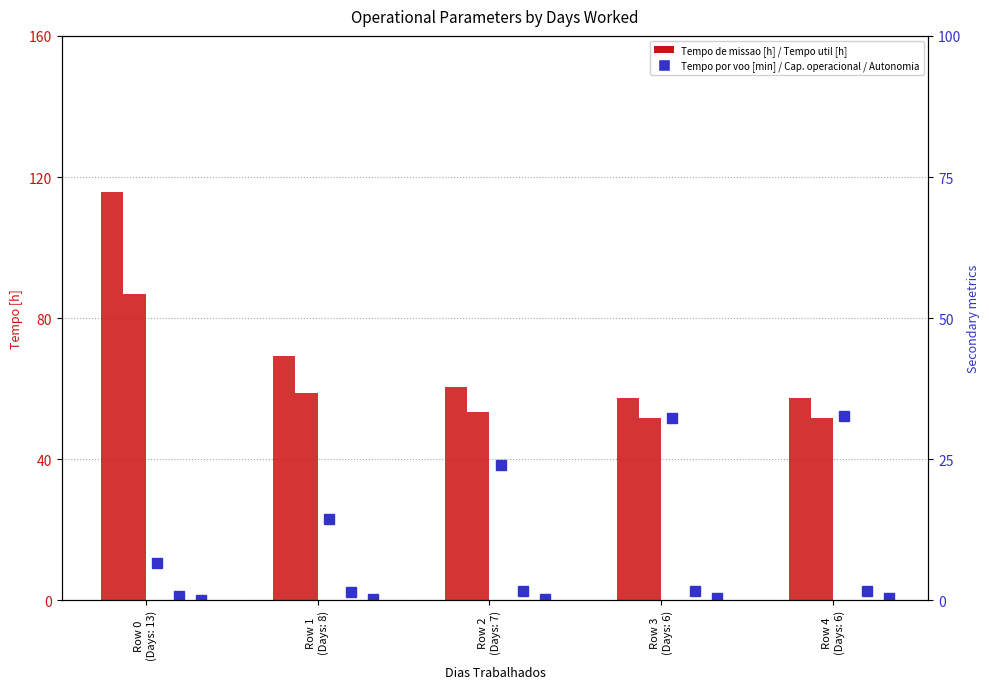

Is the value of Tempo de missao [h] at Row 1
(Days: 8) greater than the value of Tempo por voo [min] at Row 3
(Days: 6)?

Yes